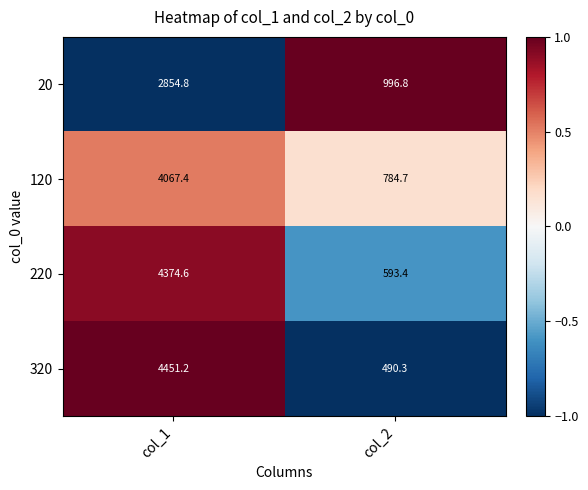

Which series changed the most between col_1 and col_2?

320